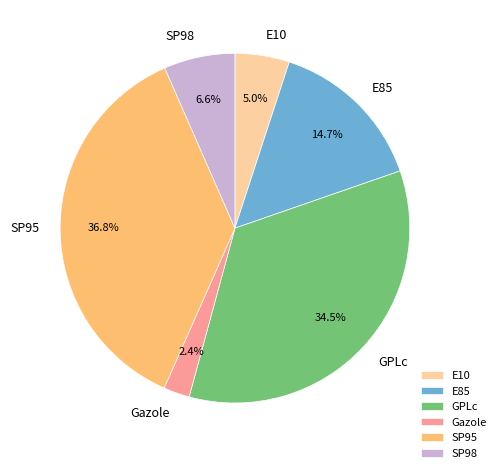

Count the number of slices in the pie.

6